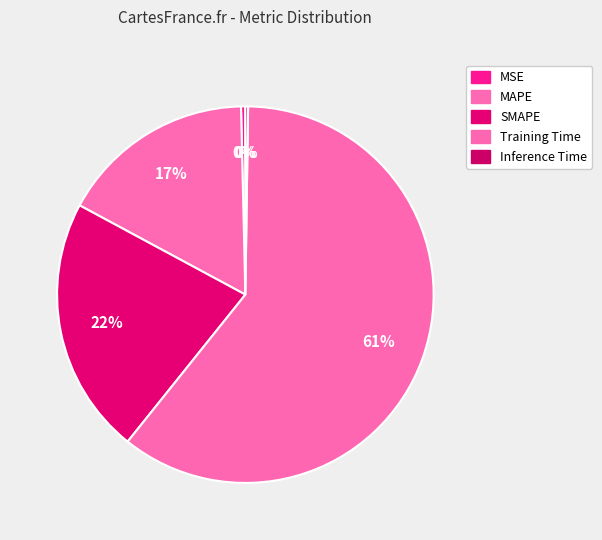

What portion of the pie excludes Inference Time?

99.8%